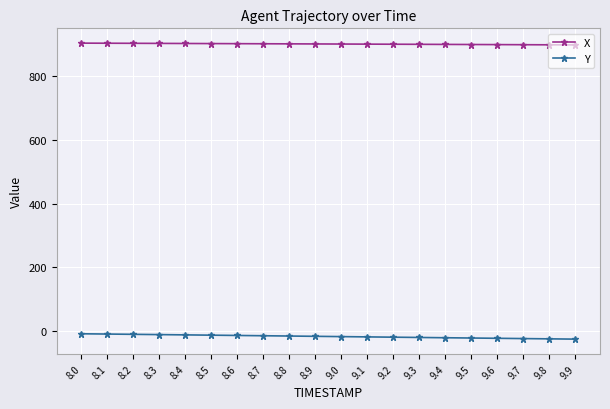

What is the maximum value for X?

903.7